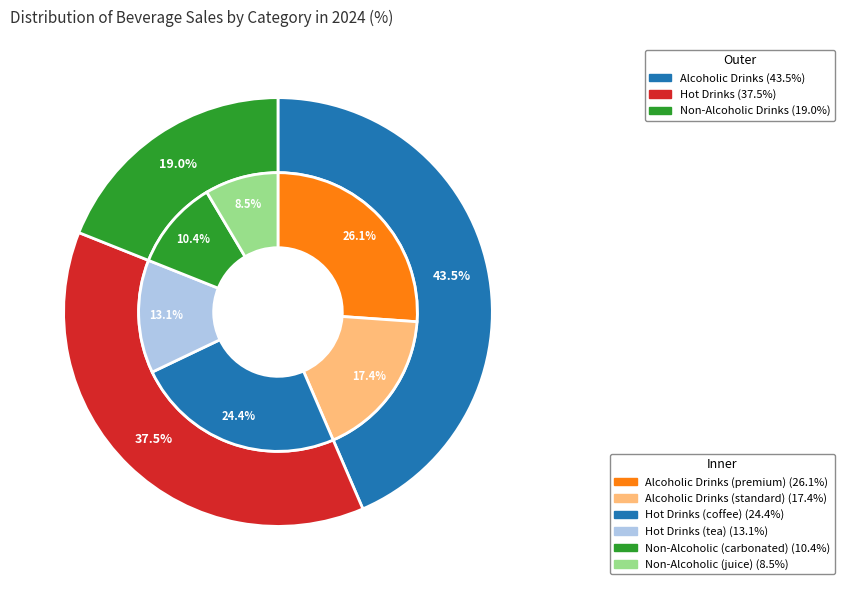

To the nearest percent, what percentage of the pie is values_2024?

44%